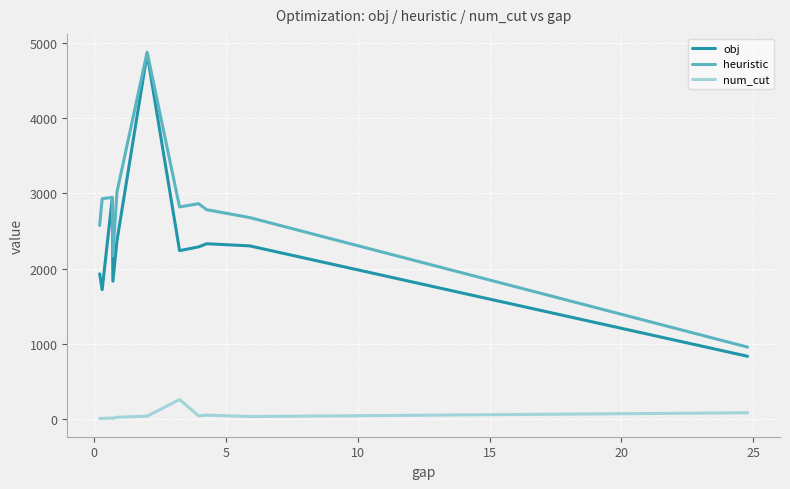

True or false: num_cut and heuristic cross at least once.

False